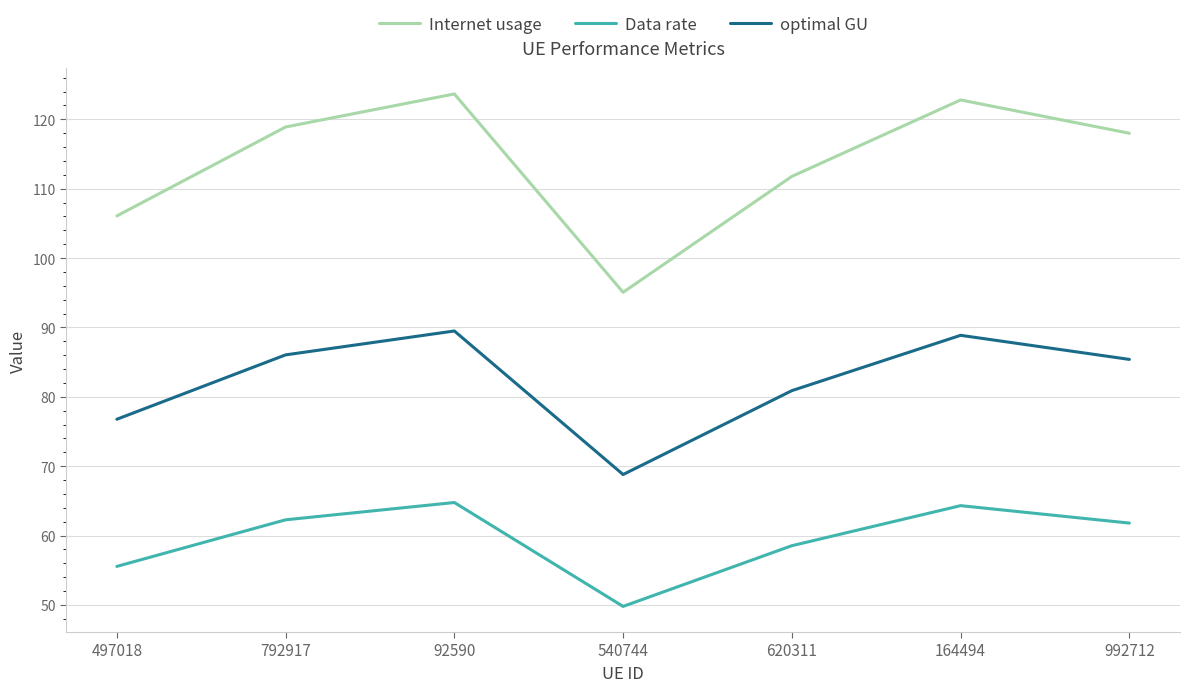

What is the sum of all optimal GU values?

576.3